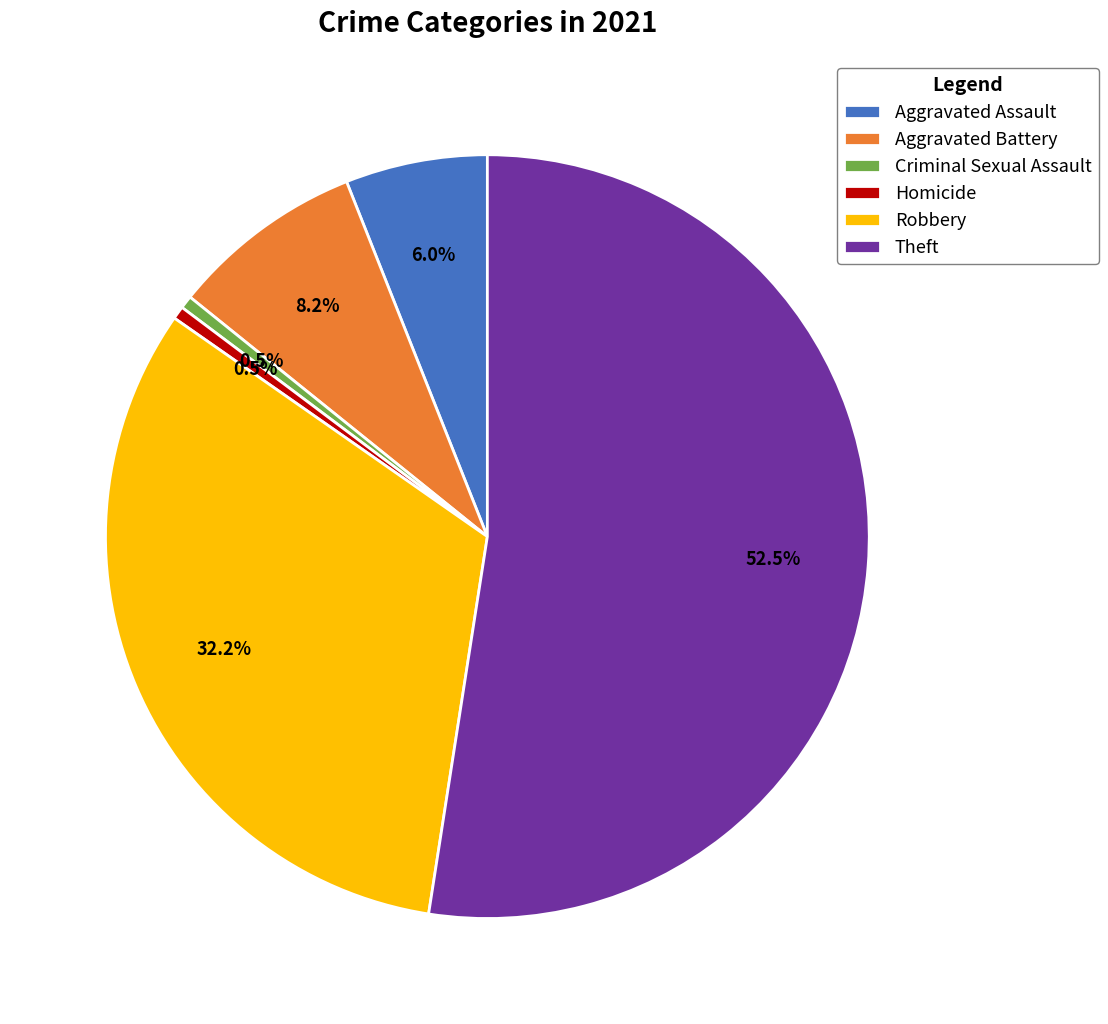

How many slices are in this pie chart?

6